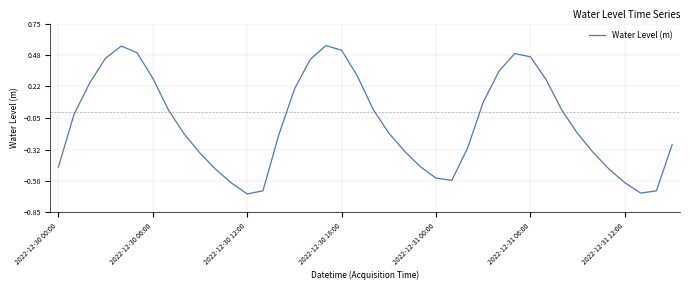

How many distinct data groups are displayed?

1